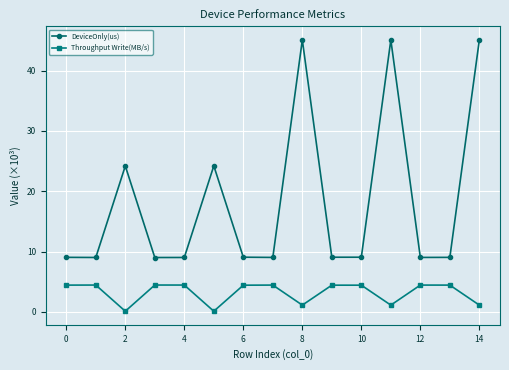

At how many categories does at least one series exceed 37?

3